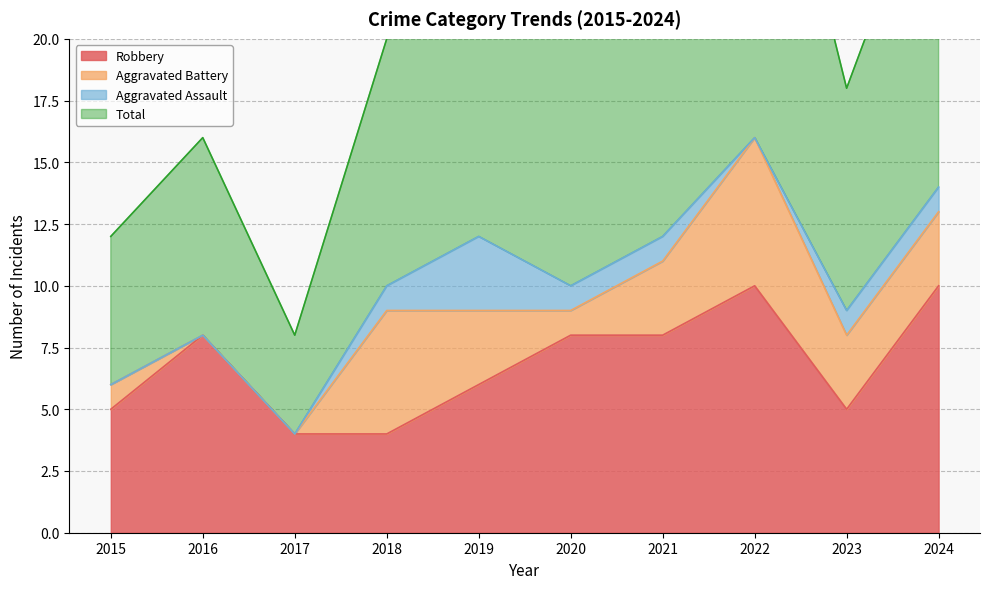

In Total, how many points are higher than both neighbors (excluding endpoints)?

3